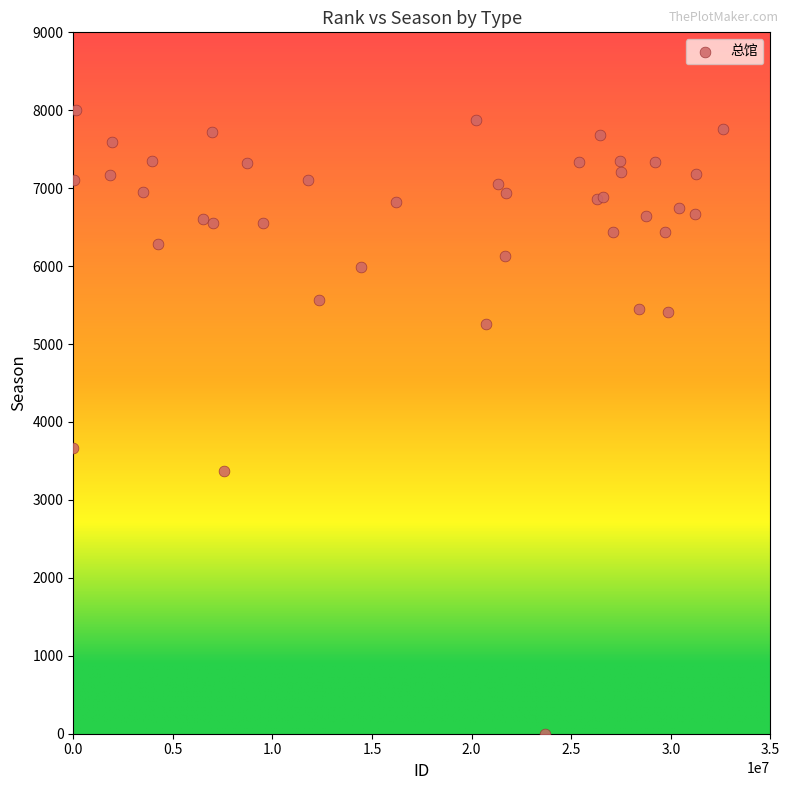

What Y value in the scatter plot is closest to 4004?

3664